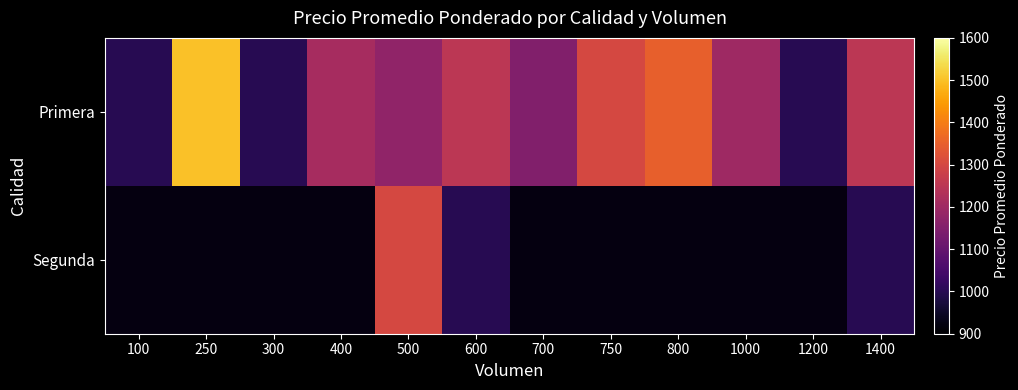

What is the sum of all Primera values?

14388.0